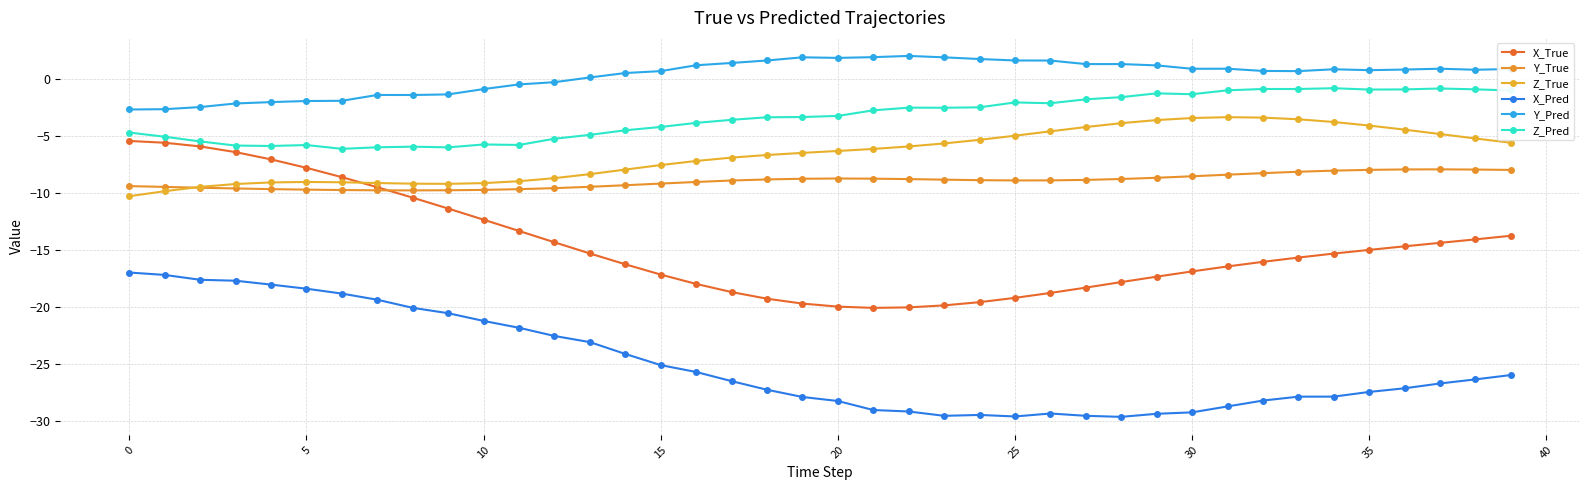

Rank the series by their maximum value, from lowest to highest.

X_Pred, Y_True, X_True, Z_True, Z_Pred, Y_Pred